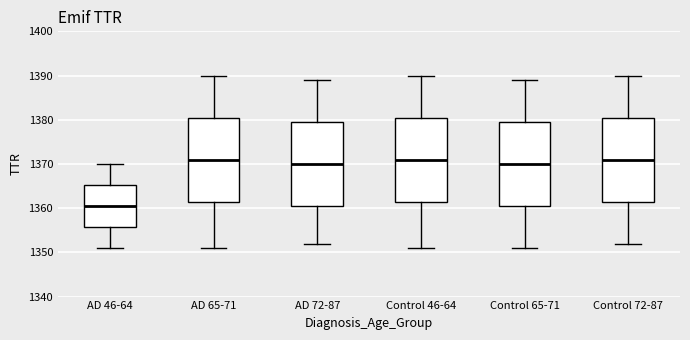

Reading left to right, read every box against the y-axis: the position of its median line, the range the box covers, and the ends of its whiskers. The values are not printed on the chart, so give them approximately, as read against the axis.

AD 46-64: median 1361, box 1356 to 1365, whiskers 1351 to 1370
AD 65-71: median 1371, box 1362 to 1381, whiskers 1351 to 1390
AD 72-87: median 1370, box 1361 to 1380, whiskers 1352 to 1389
Control 46-64: median 1371, box 1362 to 1381, whiskers 1351 to 1390
Control 65-71: median 1370, box 1361 to 1380, whiskers 1351 to 1389
Control 72-87: median 1371, box 1362 to 1381, whiskers 1352 to 1390